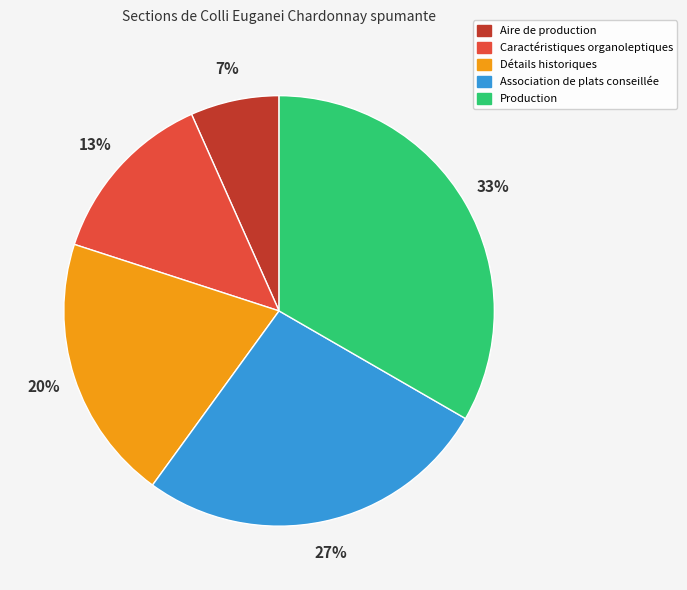

Is there a majority slice in this chart?

No